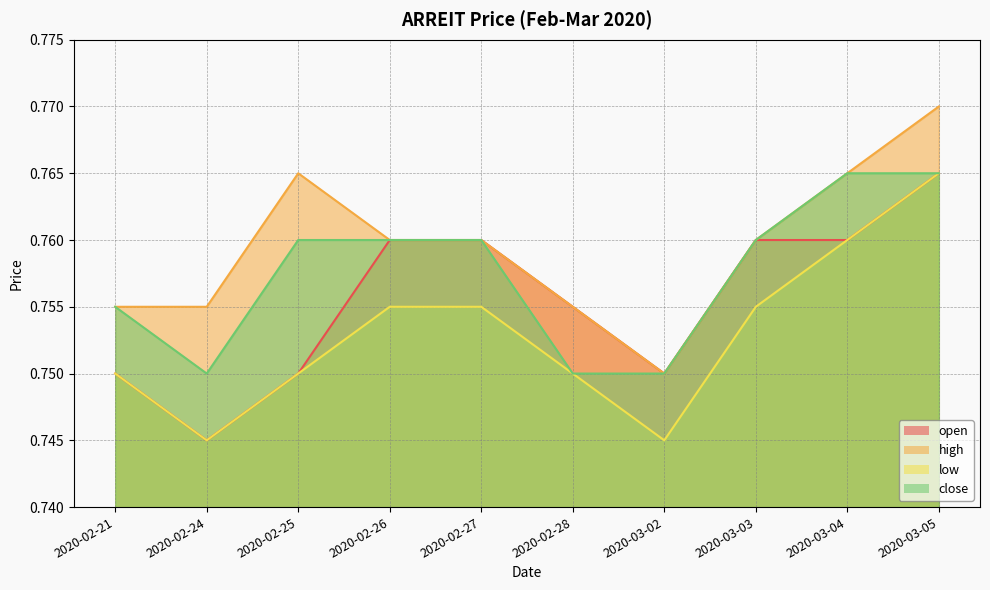

Reading left to right, list all the values displayed in this chart.

open: 2020-02-21=0.8	2020-02-24=0.7	2020-02-25=0.8	2020-02-26=0.8	2020-02-27=0.8	2020-02-28=0.8	2020-03-02=0.8	2020-03-03=0.8	2020-03-04=0.8	2020-03-05=0.8
high: 2020-02-21=0.8	2020-02-24=0.8	2020-02-25=0.8	2020-02-26=0.8	2020-02-27=0.8	2020-02-28=0.8	2020-03-02=0.8	2020-03-03=0.8	2020-03-04=0.8	2020-03-05=0.8
low: 2020-02-21=0.8	2020-02-24=0.7	2020-02-25=0.8	2020-02-26=0.8	2020-02-27=0.8	2020-02-28=0.8	2020-03-02=0.7	2020-03-03=0.8	2020-03-04=0.8	2020-03-05=0.8
close: 2020-02-21=0.8	2020-02-24=0.8	2020-02-25=0.8	2020-02-26=0.8	2020-02-27=0.8	2020-02-28=0.8	2020-03-02=0.8	2020-03-03=0.8	2020-03-04=0.8	2020-03-05=0.8